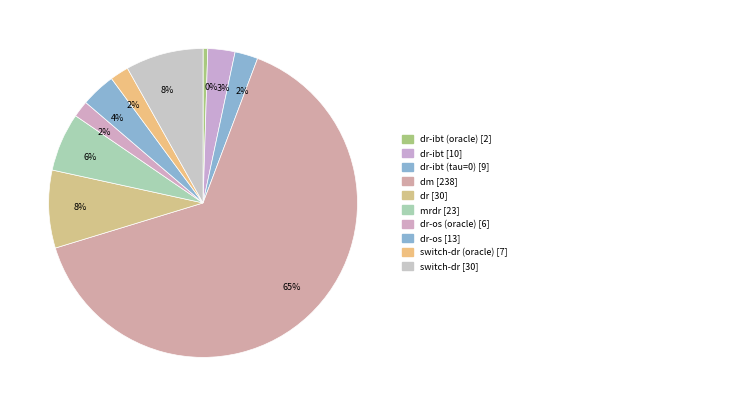

What is the majority slice?

dm